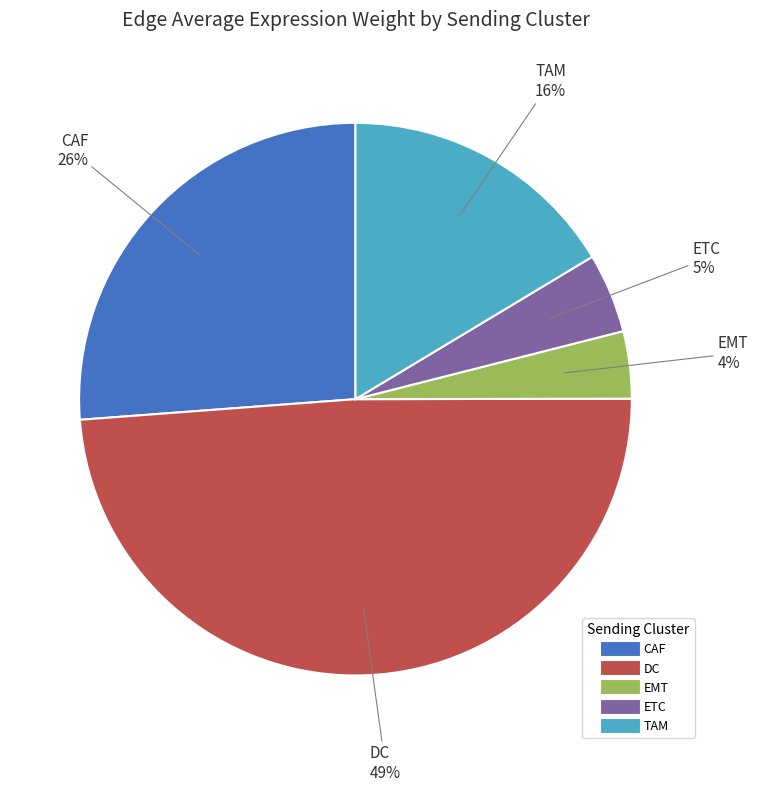

Is there any slice that represents more than half of the pie?

No